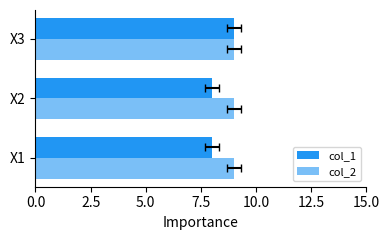

What are all the series names shown in the legend?

col_1, col_2